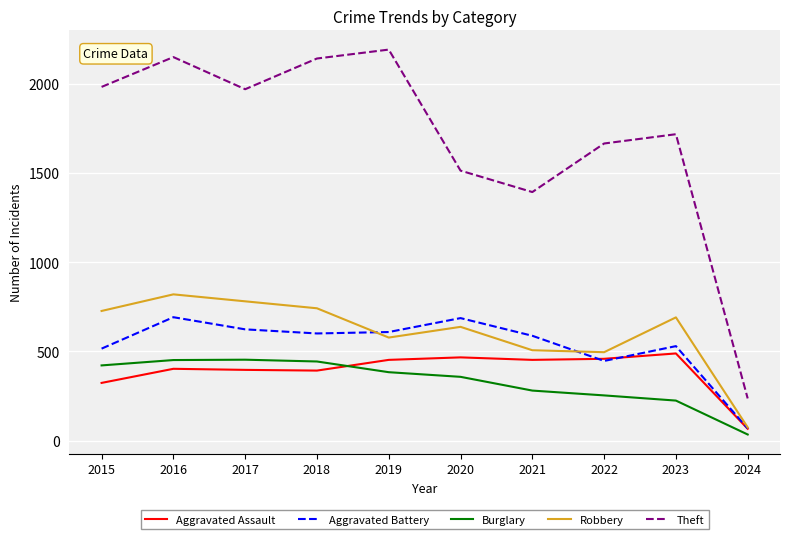

Which series has the largest total across all categories?

Theft